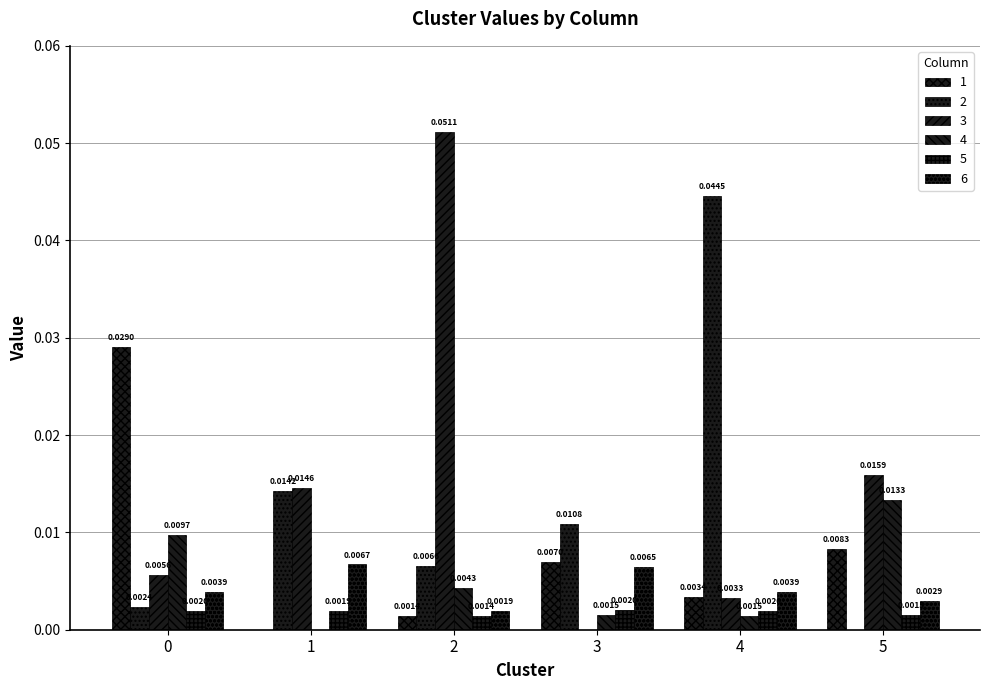

Where is 5 nearest to the value 0?

2